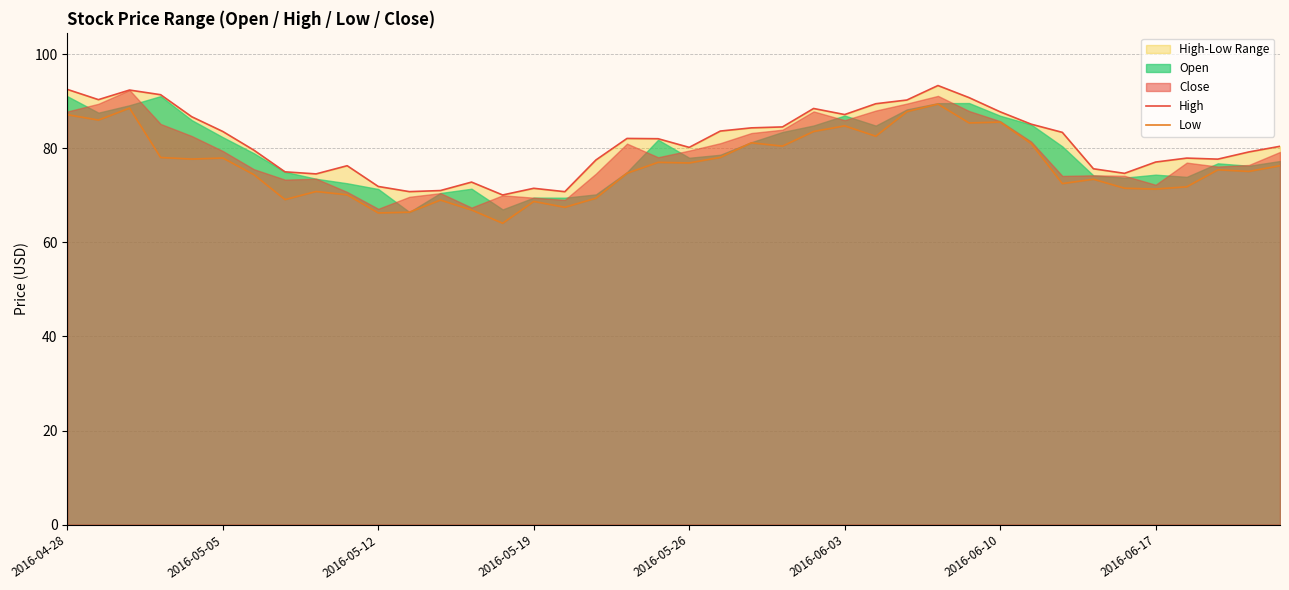

True or false: Low and High cross at least once.

False